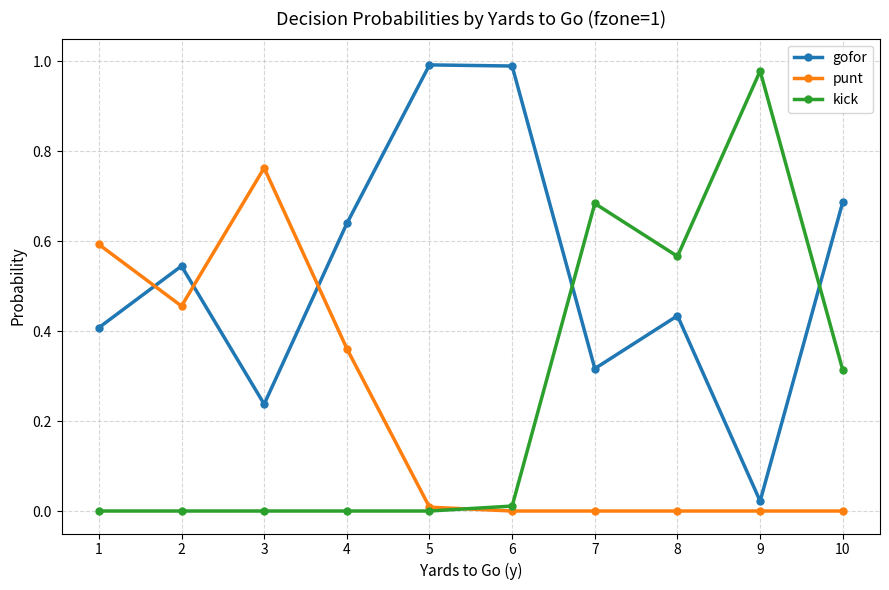

How many lines are shown in the chart?

3